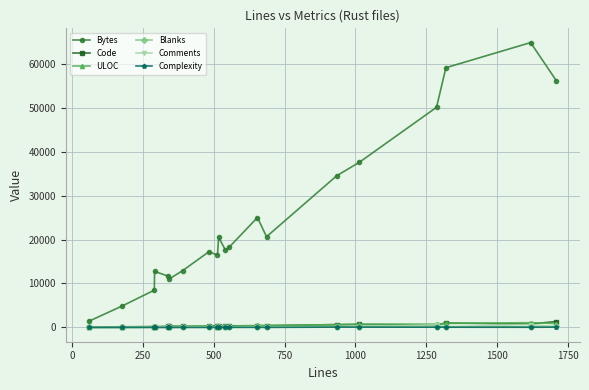

Which series has the largest total across all categories?

Bytes